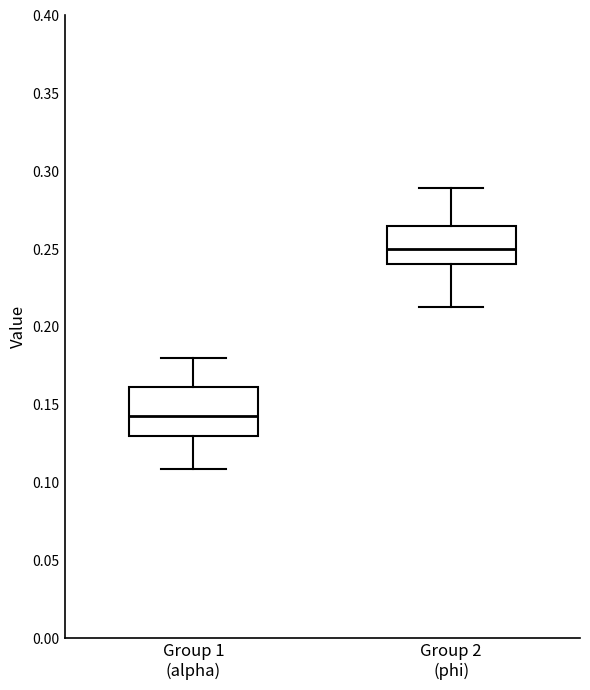

Reading left to right, read every box against the y-axis: the position of its median line, the range the box covers, and the ends of its whiskers. The values are not printed on the chart, so give them approximately, as read against the axis.

Group 1 (alpha): median 0.145, box 0.130 to 0.160, whiskers 0.110 to 0.180
Group 2 (phi): median 0.250, box 0.240 to 0.265, whiskers 0.215 to 0.290